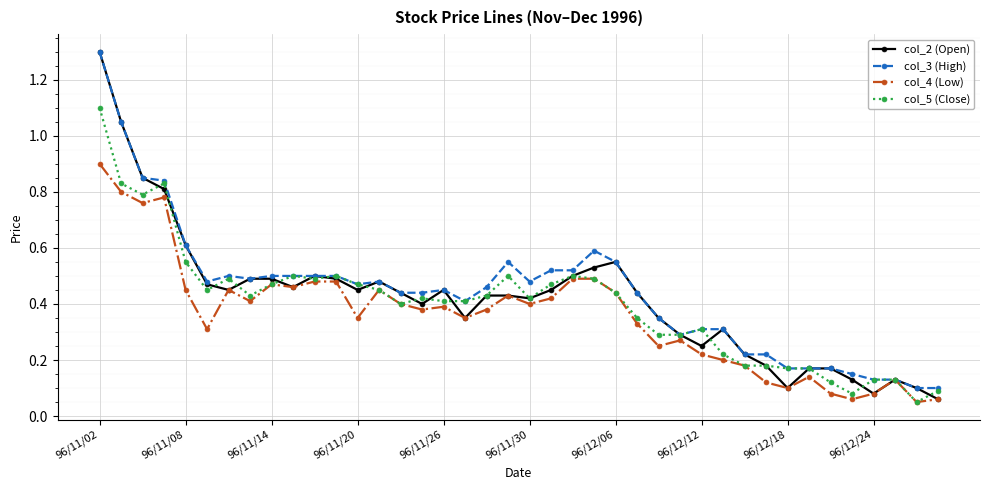

True or false: col_3 (High) has more than 2 interior local peaks.

True